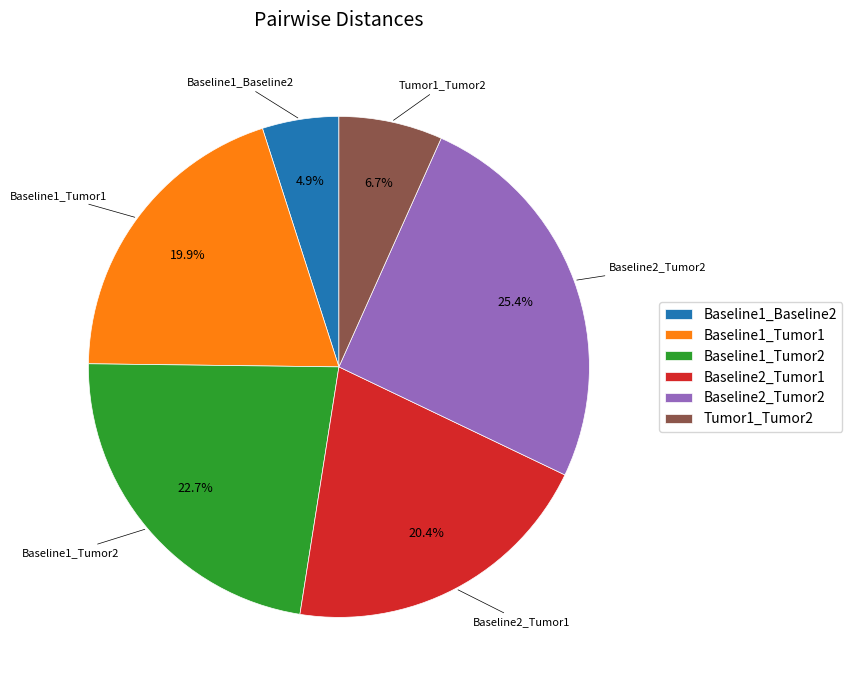

To the nearest percent, what is the difference between the Baseline1_Tumor1 and Baseline1_Baseline2 slice percentages?

15%